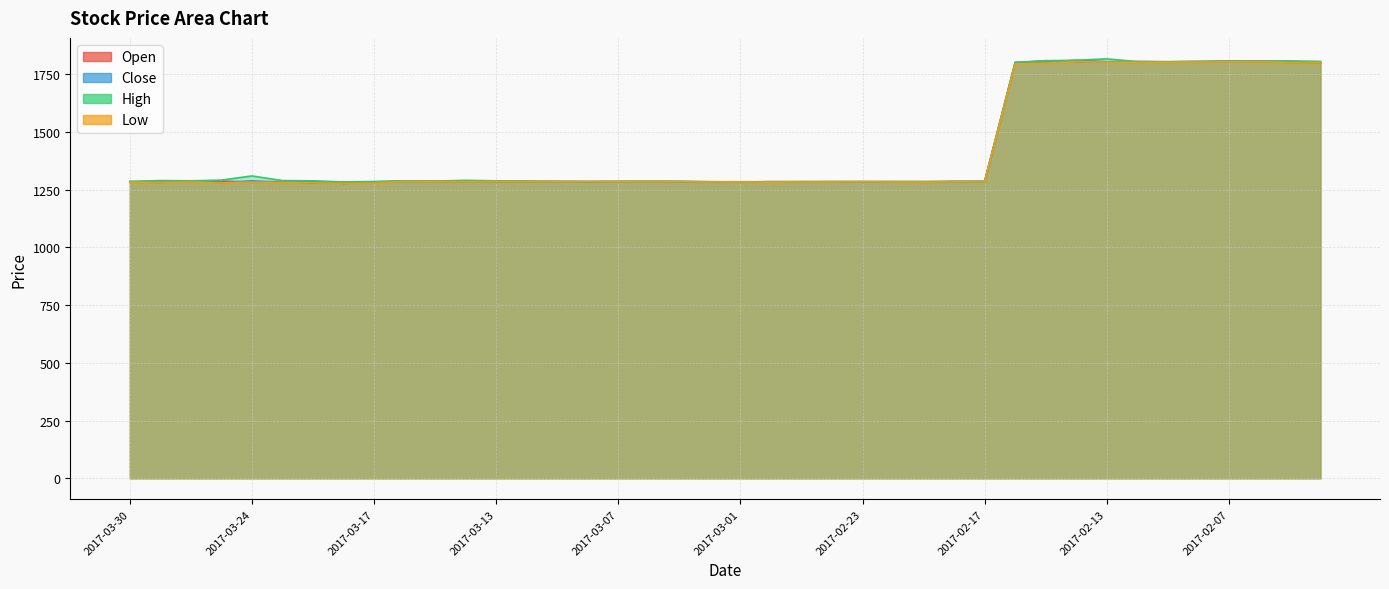

What is the lowest value of the Low series?

1277